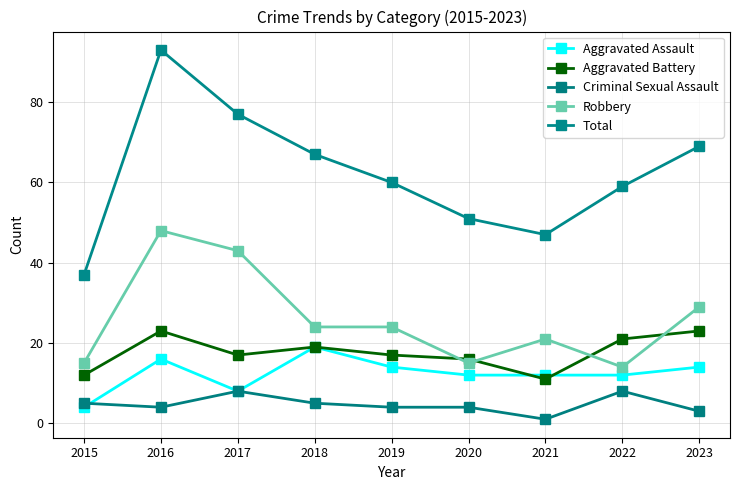

Reading right to left, transcribe all the data shown in this chart.

Aggravated Assault: 2023=14	2022=12	2021=12	2020=12	2019=14	2018=19	2017=8	2016=16	2015=4
Aggravated Battery: 2023=23	2022=21	2021=11	2020=16	2019=17	2018=19	2017=17	2016=23	2015=12
Criminal Sexual Assault: 2023=3	2022=8	2021=1	2020=4	2019=4	2018=5	2017=8	2016=4	2015=5
Robbery: 2023=29	2022=14	2021=21	2020=15	2019=24	2018=24	2017=43	2016=48	2015=15
Total: 2023=69	2022=59	2021=47	2020=51	2019=60	2018=67	2017=77	2016=93	2015=37